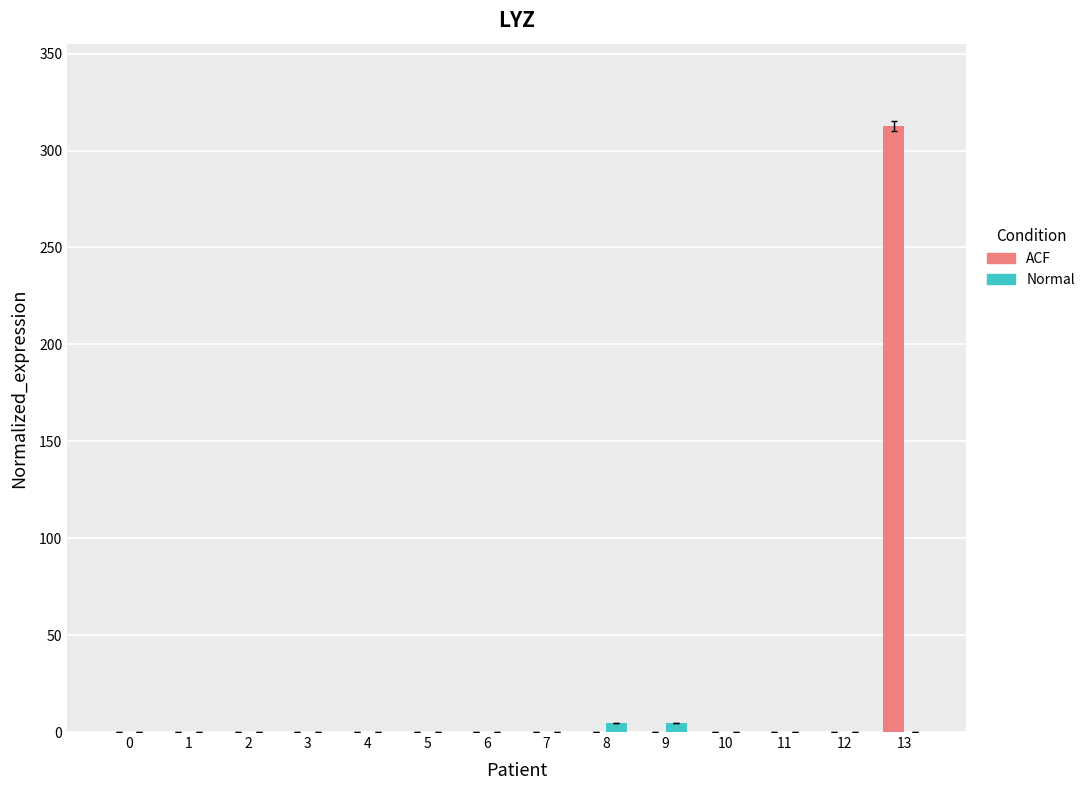

Is it true that ACF equals 0.0 at 0?

True